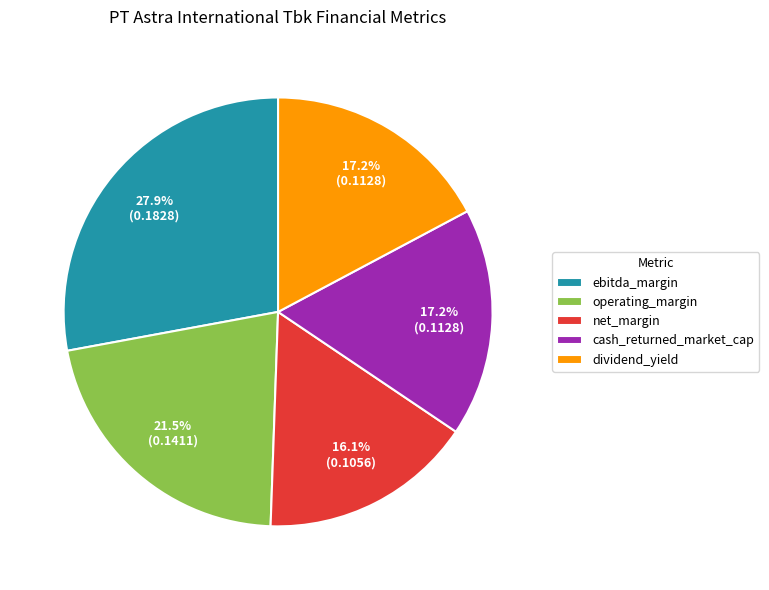

What portion of the pie excludes cash_returned_market_cap?

82.8%